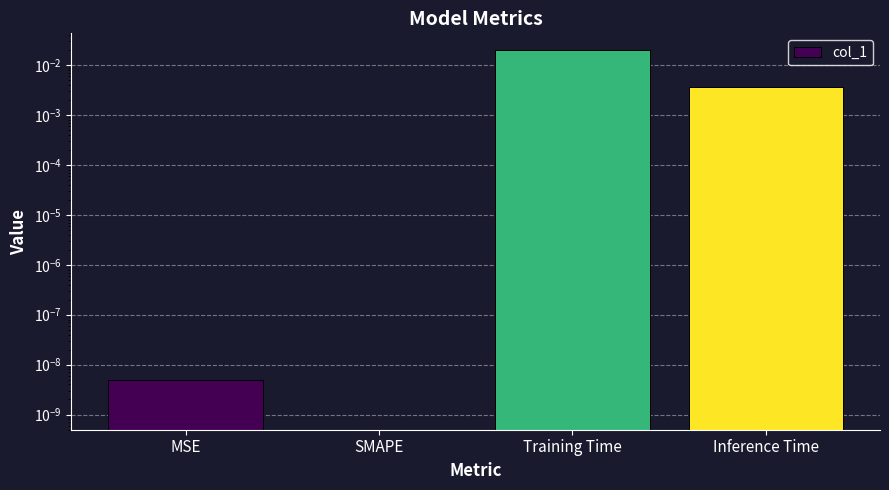

Does the chart contain stacked bars?

No